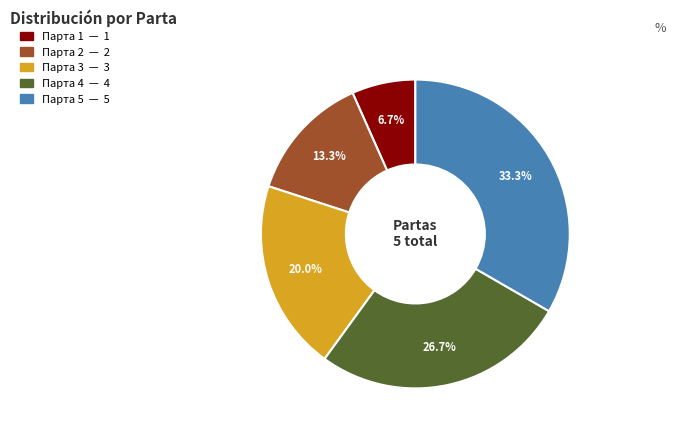

Is there a majority slice in this chart?

No